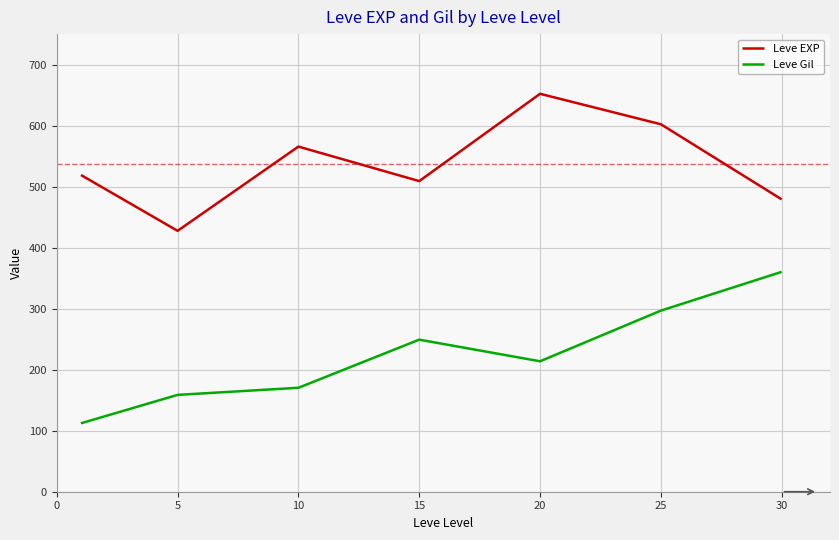

In Leve EXP, how many points are higher than both neighbors (excluding endpoints)?

2